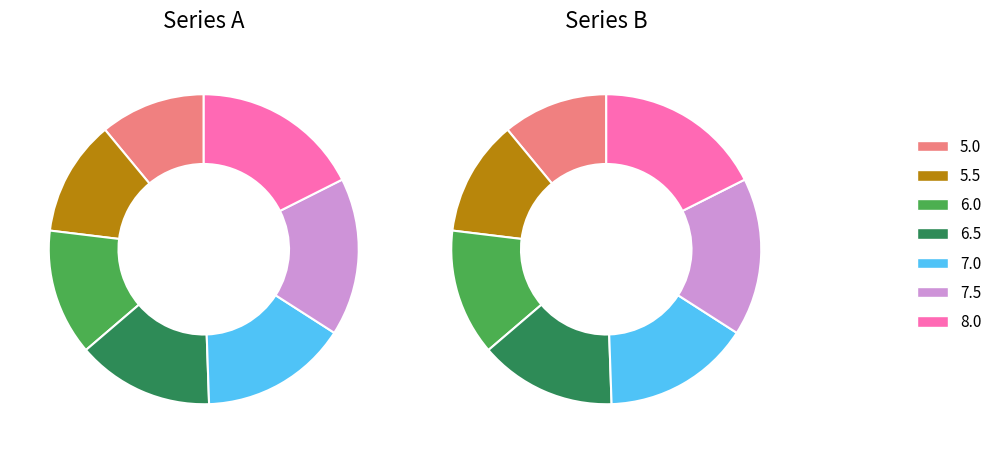

To the nearest percent, what percentage of the pie is 5.0?

11%